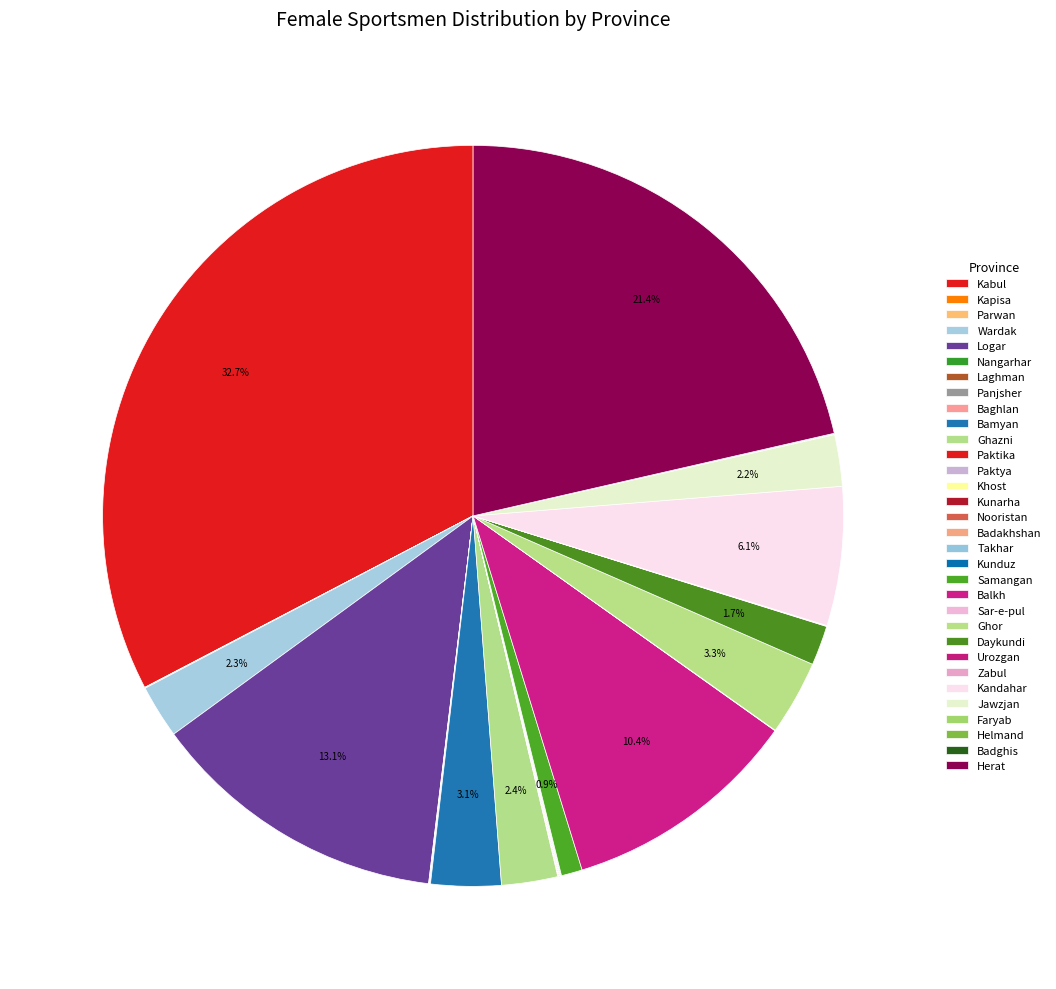

Combined, do Herat and Panjsher account for over 50%?

No